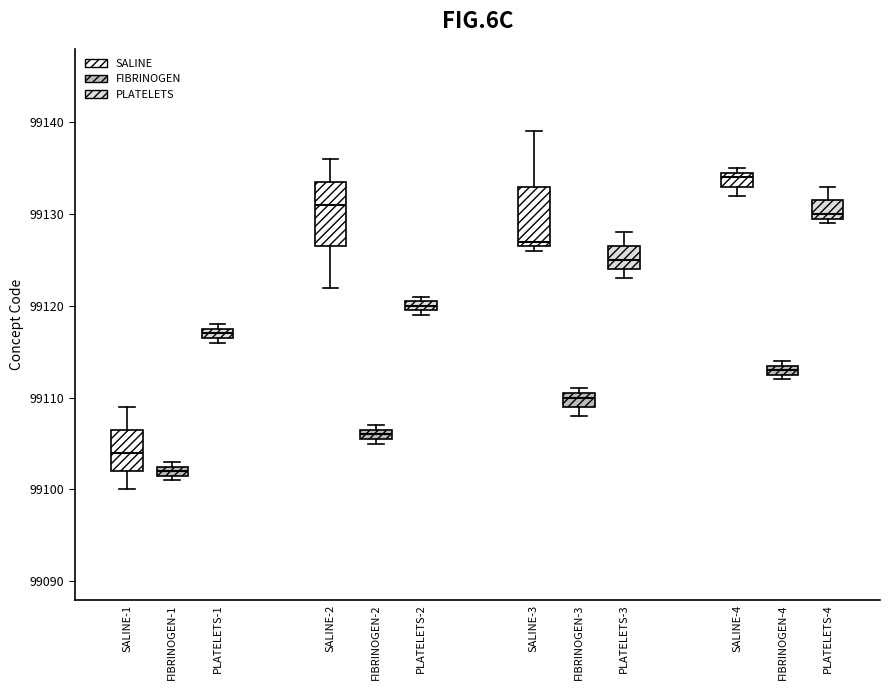

Which box has the highest median line?

SALINE-4